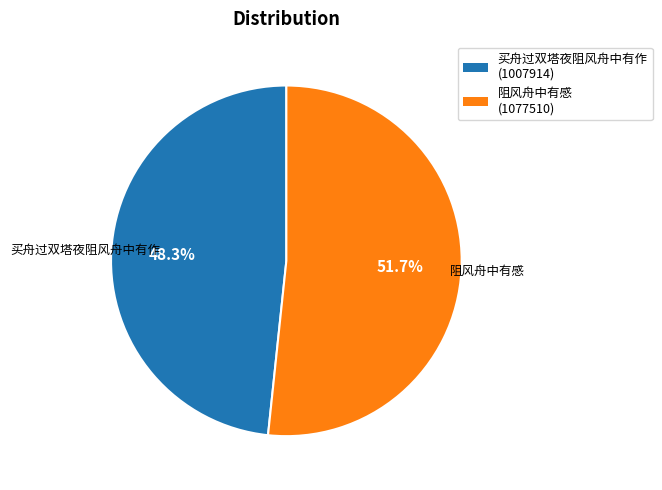

What is the largest slice in the pie chart?

阻风舟中有感